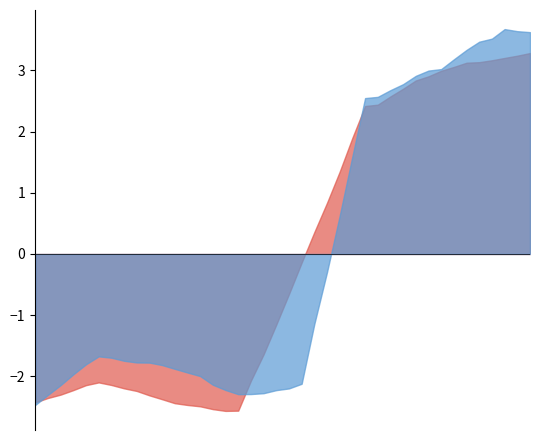

How many values in the ma10 series are below 7?

20